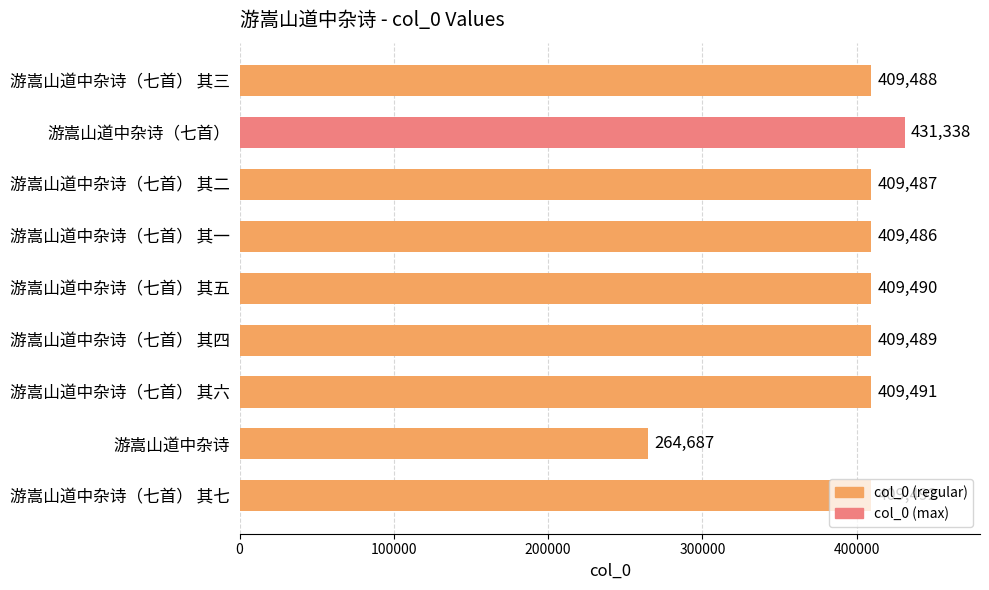

What is the value of the 8th bar from the top?

264687